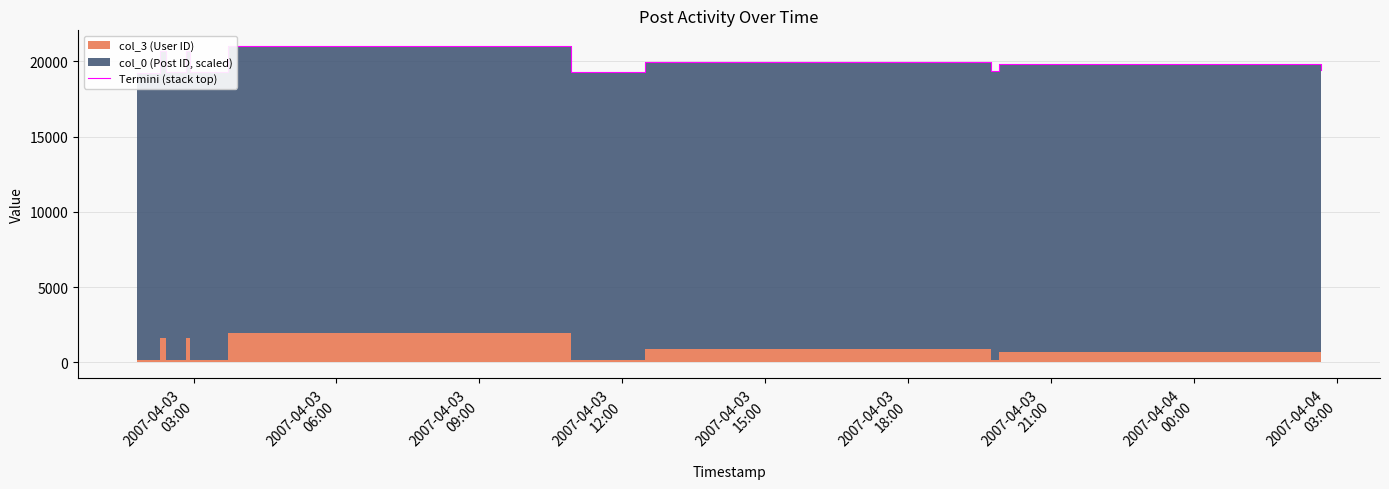

What is the minimum value shown in the chart?

19264.0